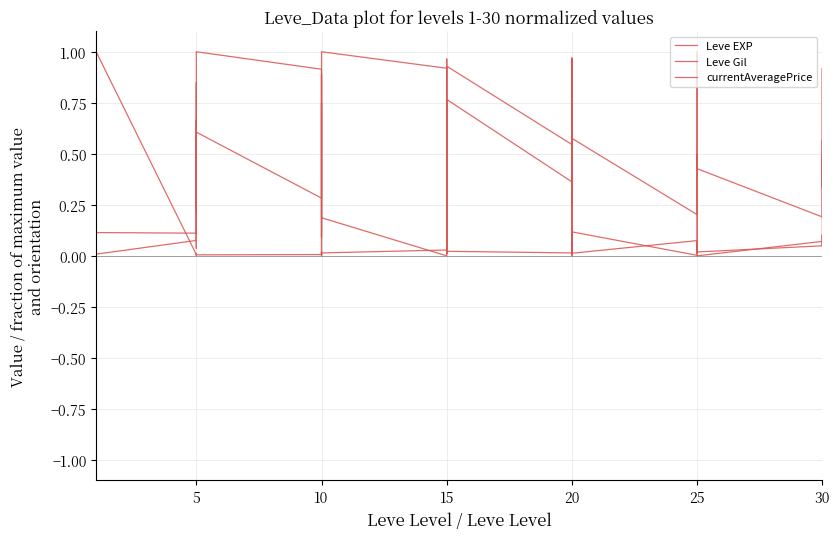

At which label does Leve EXP reach its peak?

10